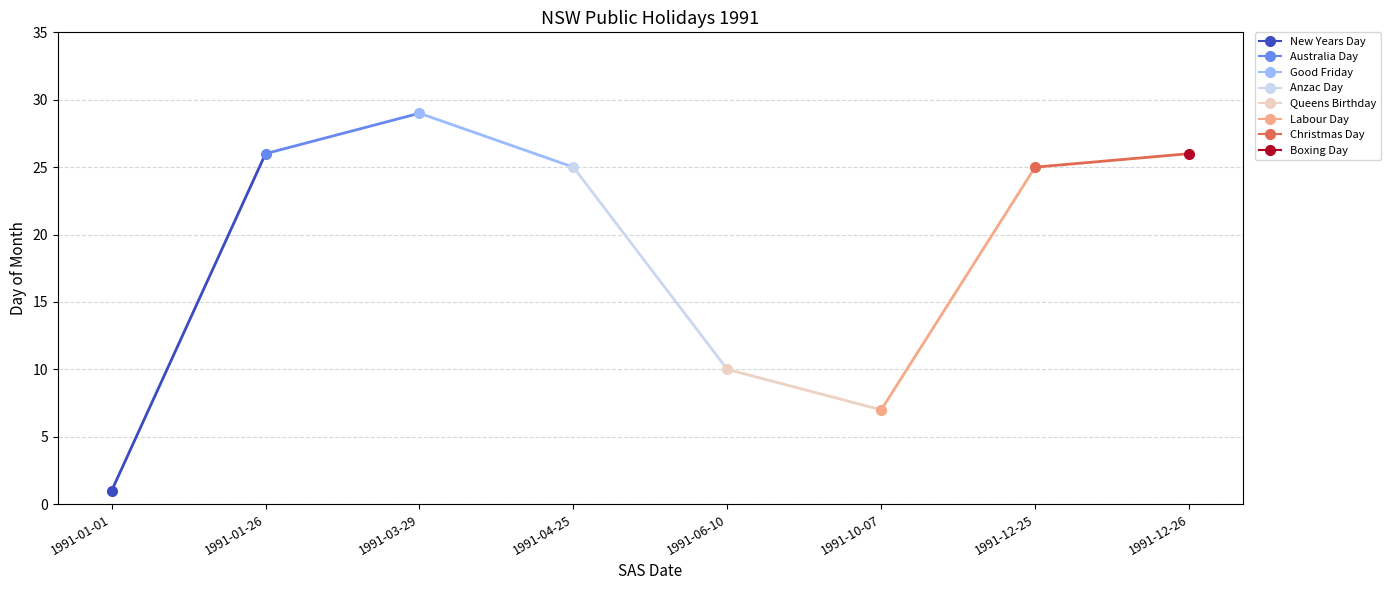

The chart shows a value of 25 at 1991-12-25. True or false?

True